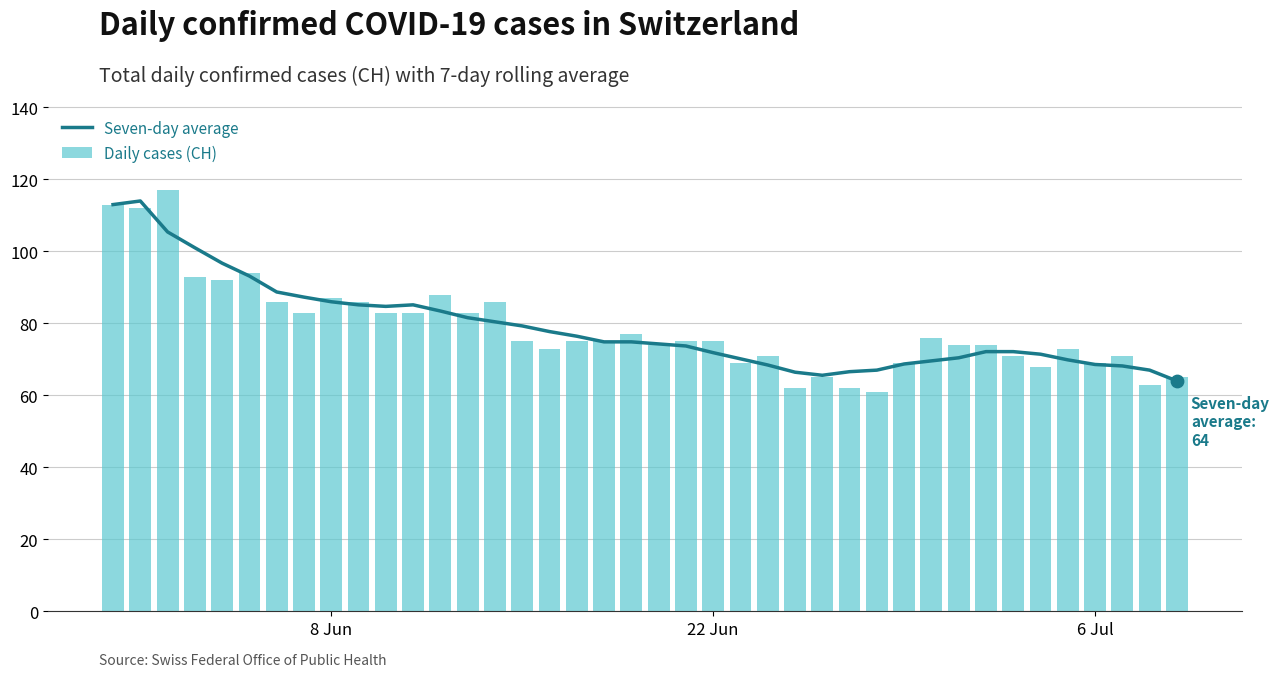

What is the sum of all Daily cases (CH) values?

3148